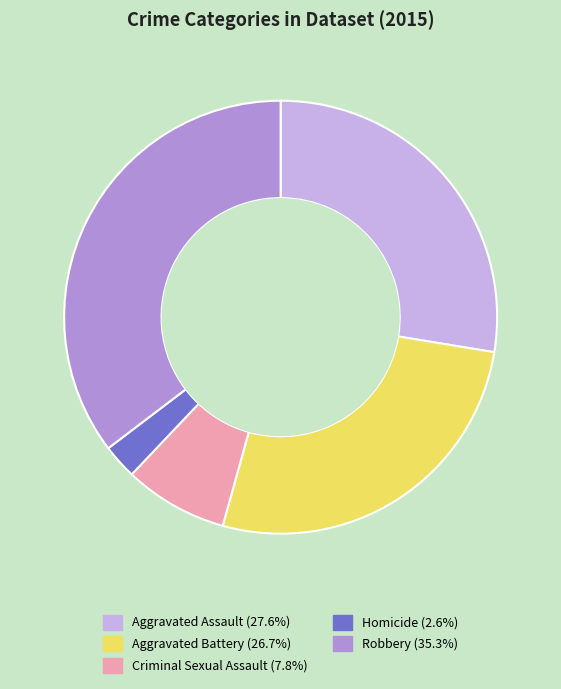

Is the sum of Criminal Sexual Assault (7.8%) and Homicide (2.6%) greater than half?

No